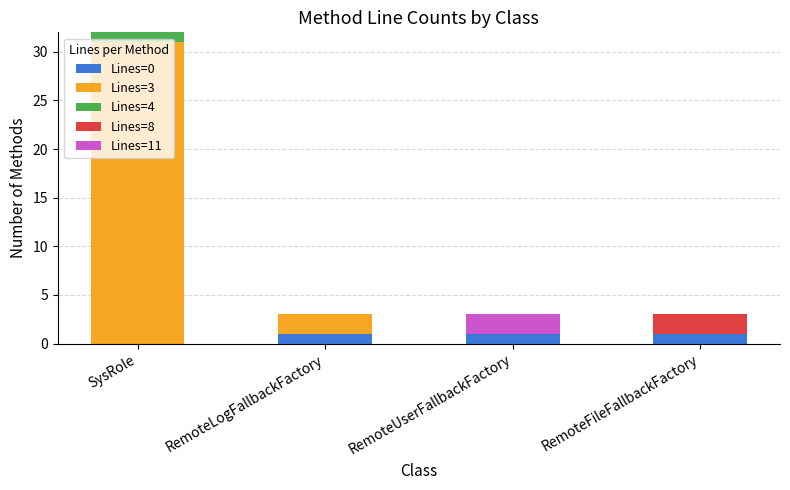

What is the total value across all series at RemoteFileFallbackFactory?

3